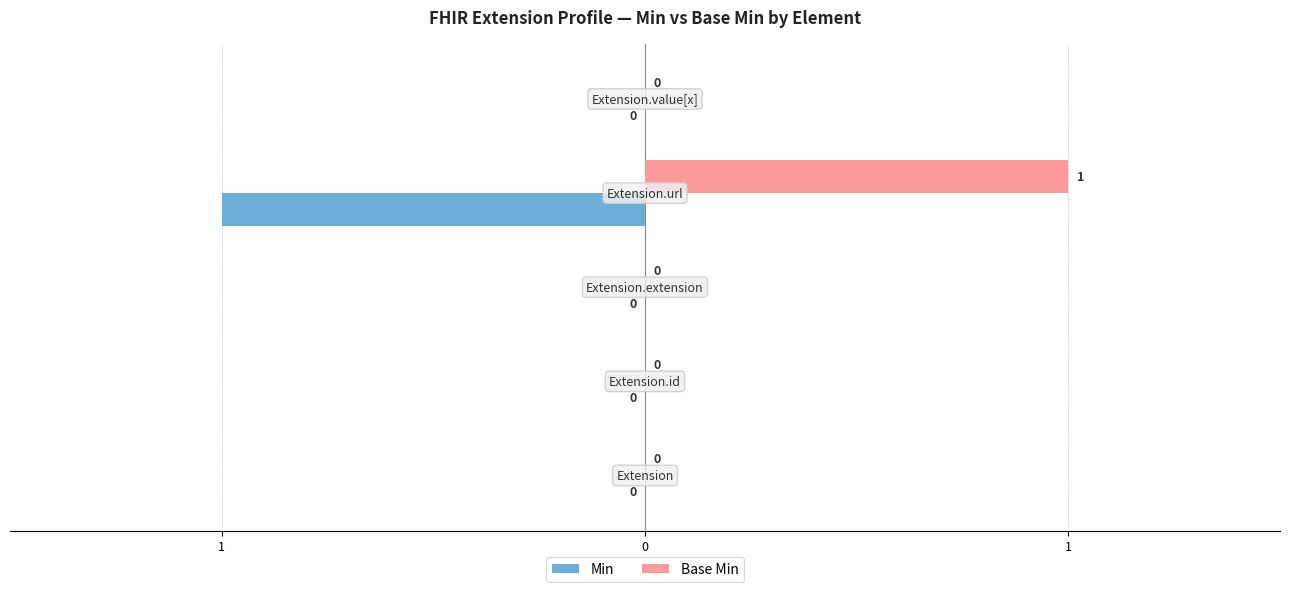

What is the difference between the maximum and minimum values in the Min series?

1